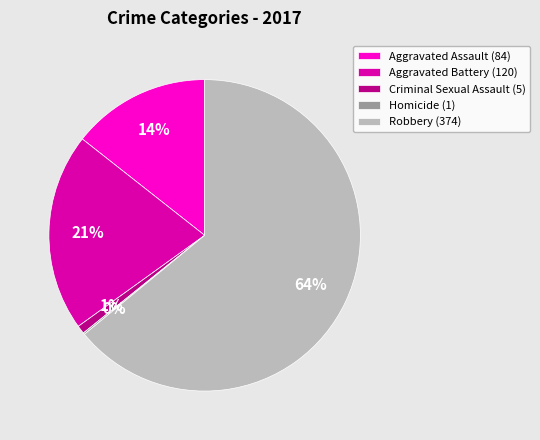

What is the majority slice?

Robbery